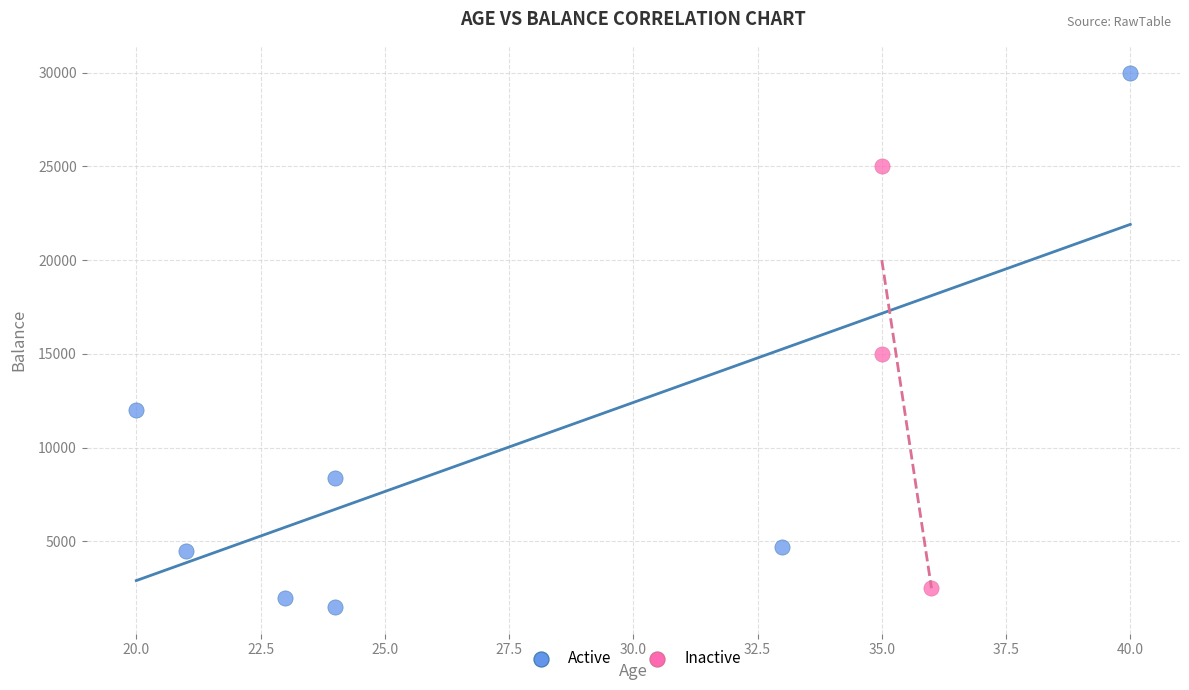

Which series contains the highest Y value?

Active